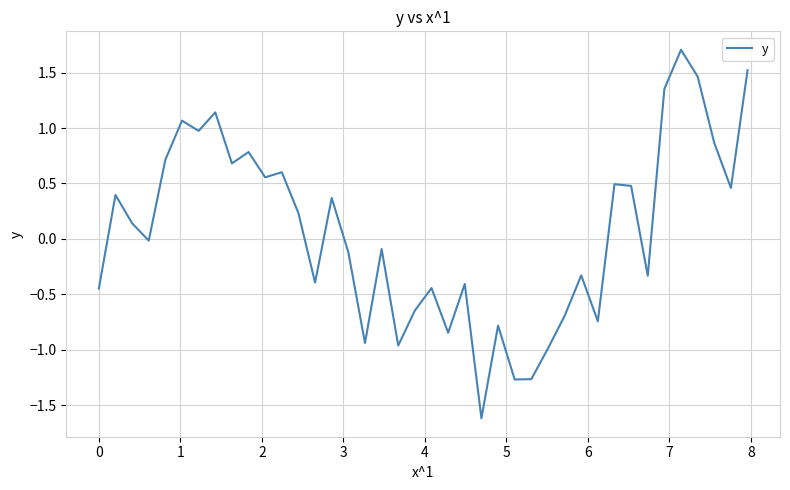

How many interior local peaks (higher than both neighbors) does the data have?

13